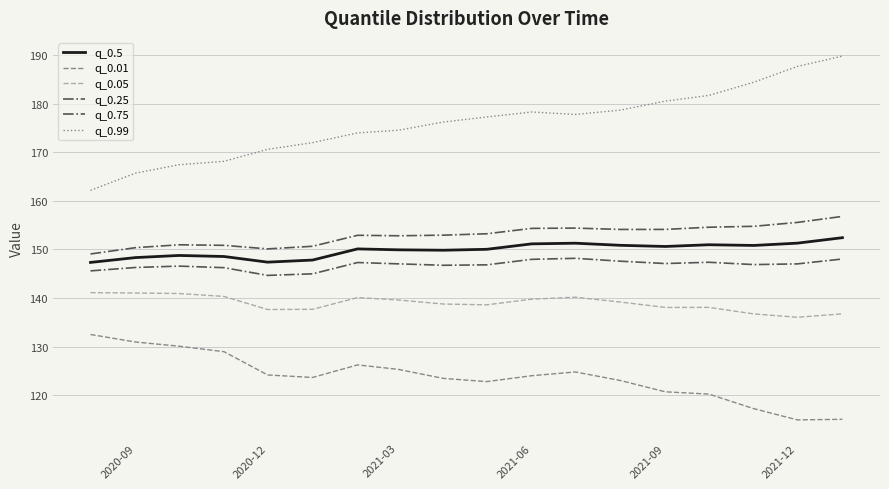

How many lines are shown in the chart?

6